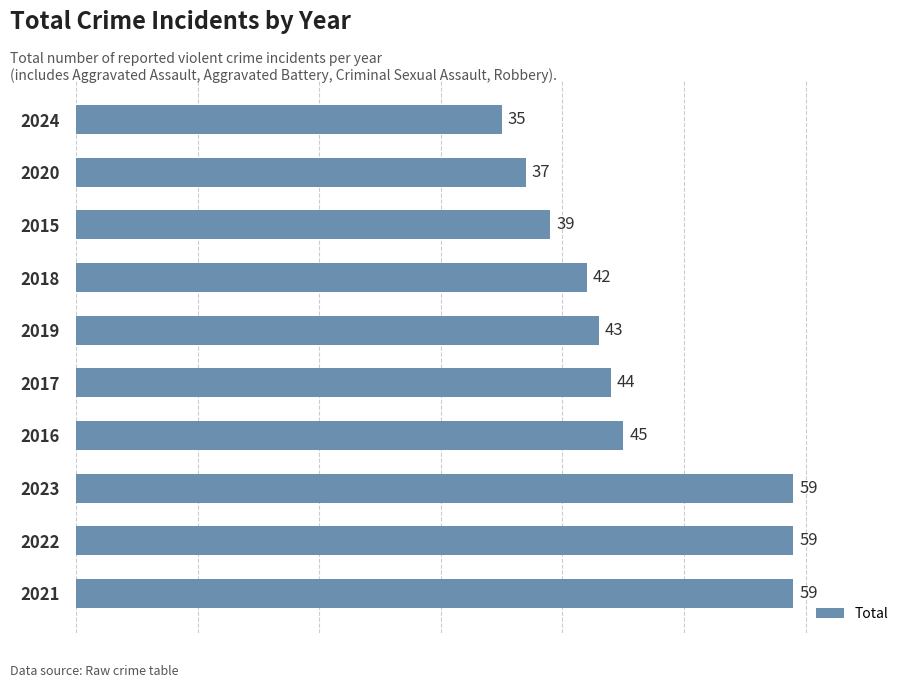

Are the bars horizontal?

Yes